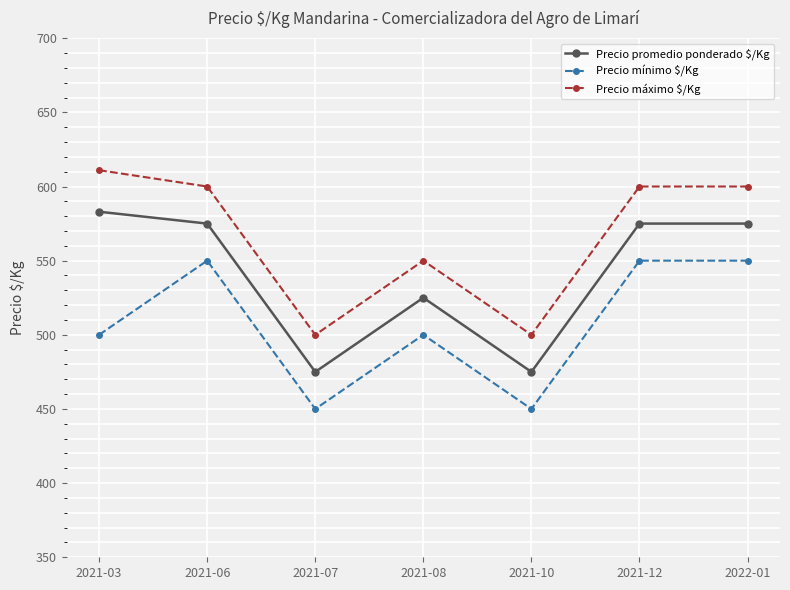

Which series changed the most between 2021-03 and 2021-06?

Precio mínimo $/Kg